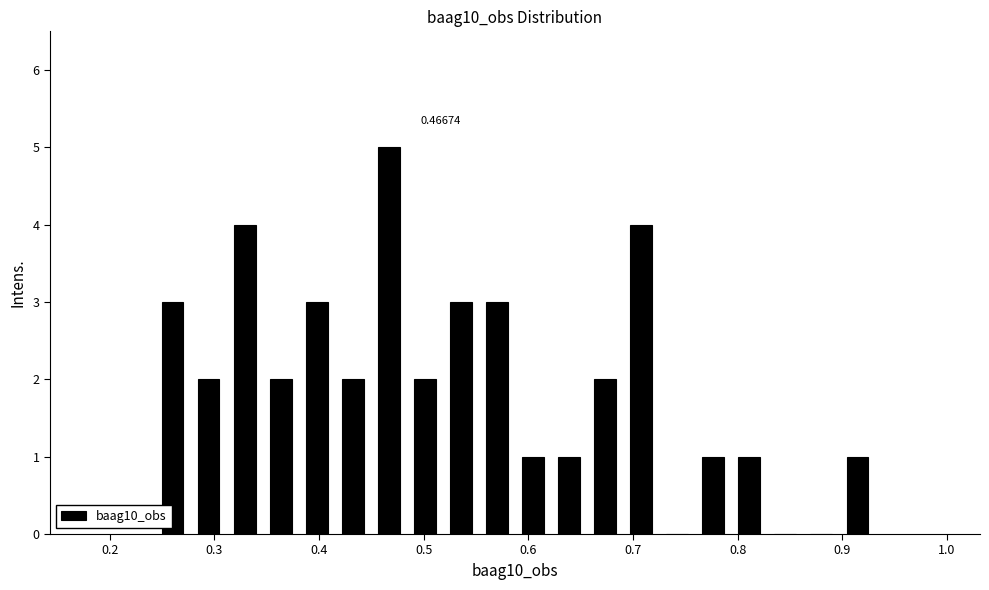

Read against the x-axis, roughly where is the centre of the tallest bar?

0.47